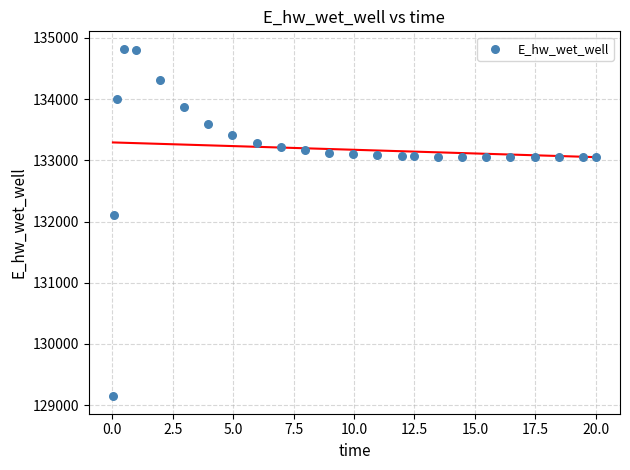

What is the range of X values (max minus min)?

20.0